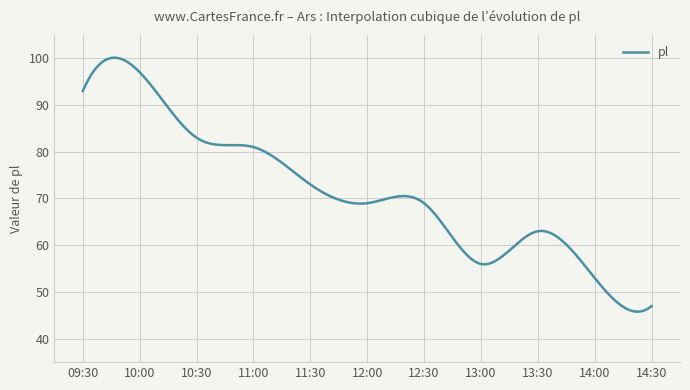

What is the difference between the maximum and minimum values?

54.3